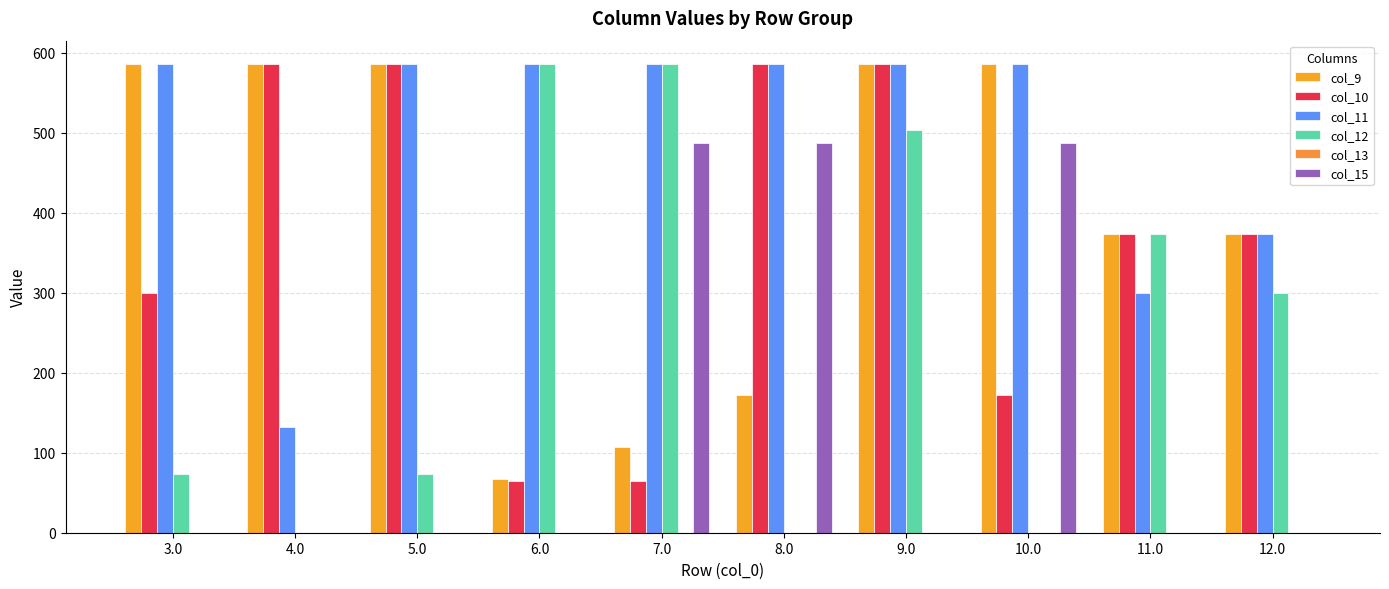

Count the number of categories in the chart.

10